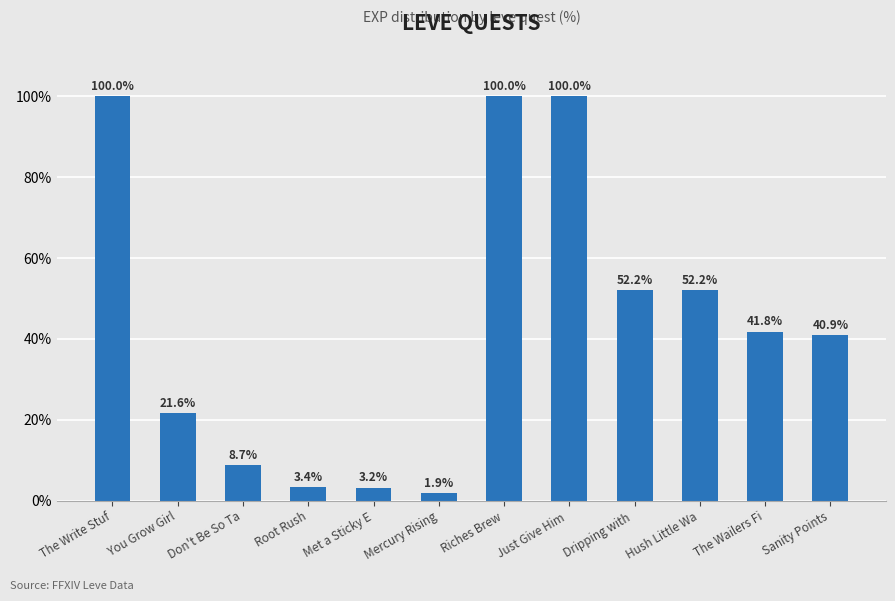

How many data points are above 41?

6